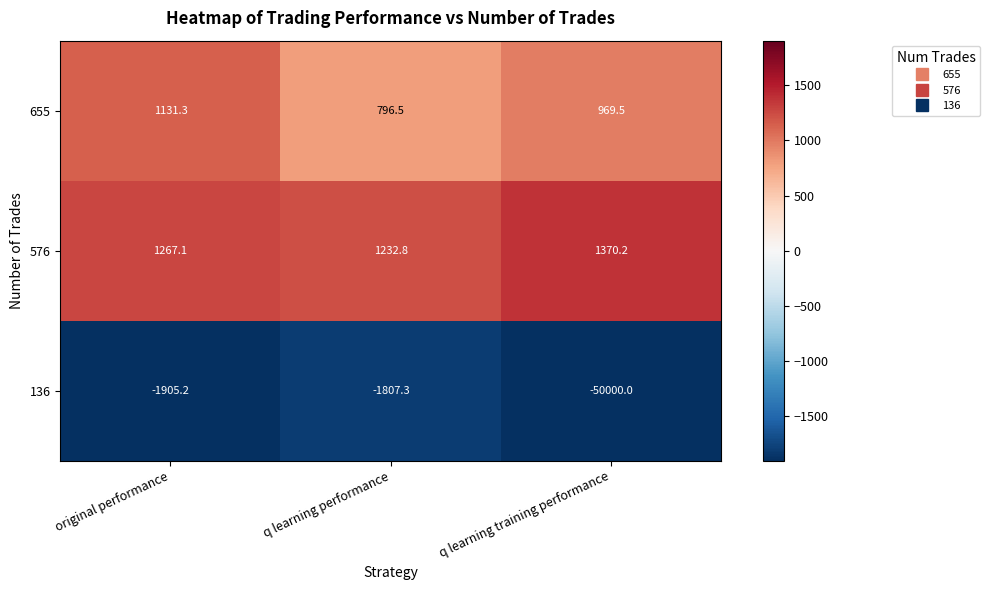

True or false: 576 has a value of 1232.8 at q learning performance.

True